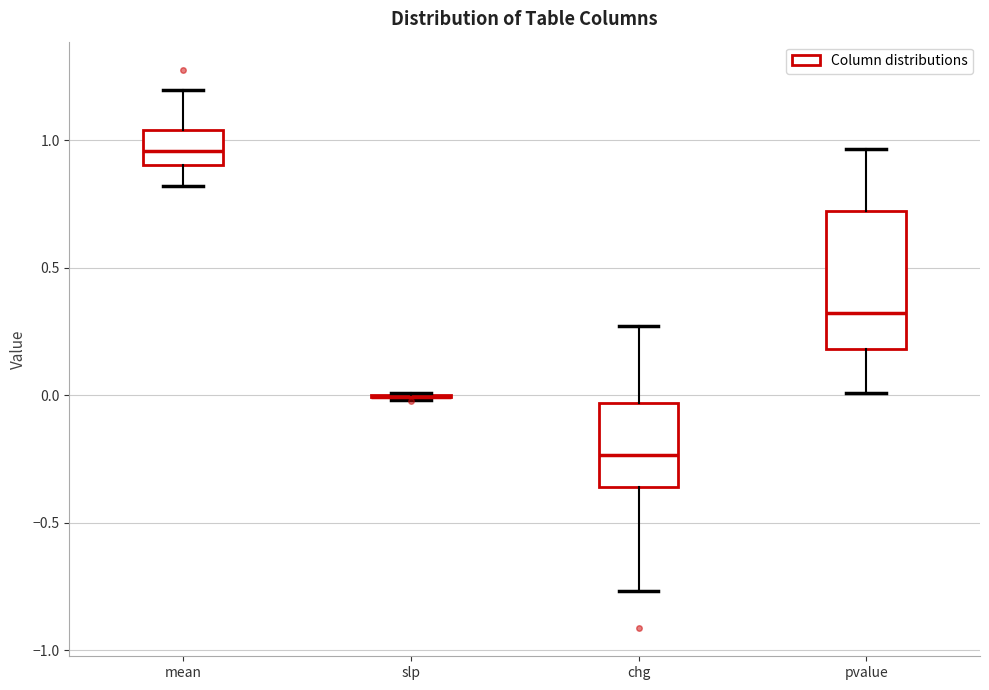

Reading left to right, read every box against the y-axis: the position of its median line, the range the box covers, and the ends of its whiskers. The values are not printed on the chart, so give them approximately, as read against the axis.

mean: median 0.95, box 0.90 to 1.05, whiskers 0.80 to 1.20
slp: box collapsed to a line at 0.00, whiskers 0.00 to 0.00
chg: median -0.25, box -0.35 to -0.05, whiskers -0.75 to 0.25
pvalue: median 0.30, box 0.20 to 0.70, whiskers 0.00 to 0.95